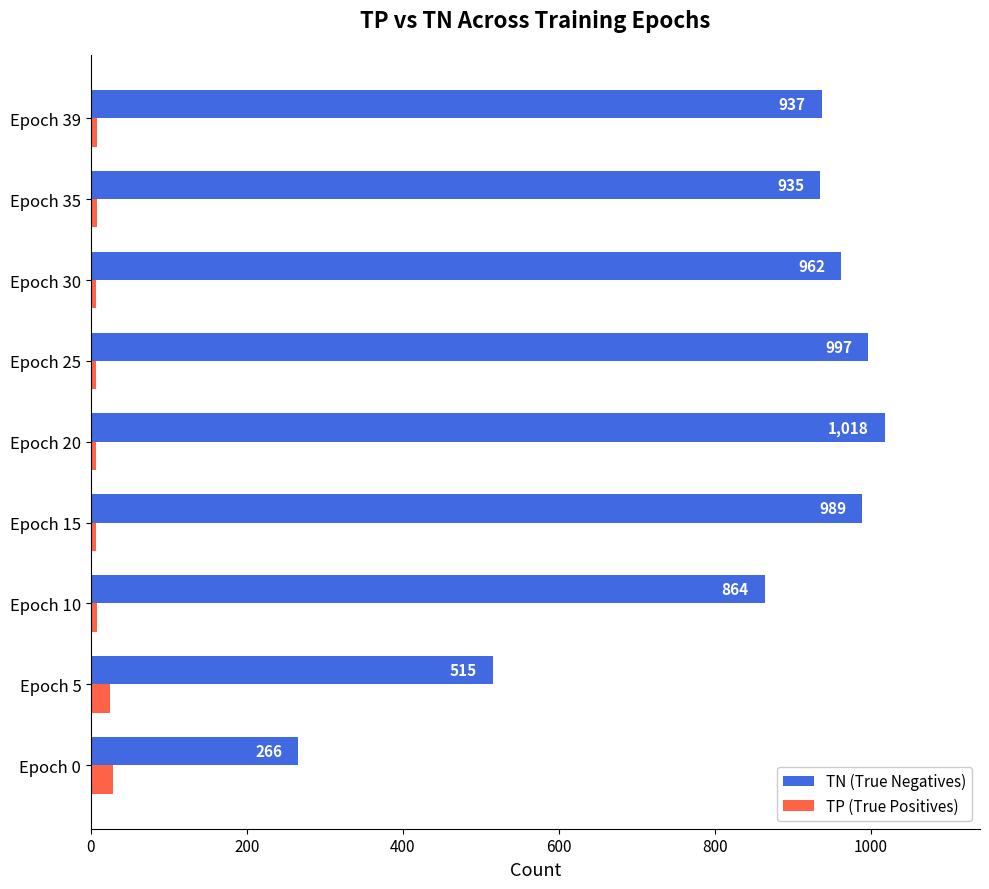

Which series has the widest spread of values?

TN (True Negatives)